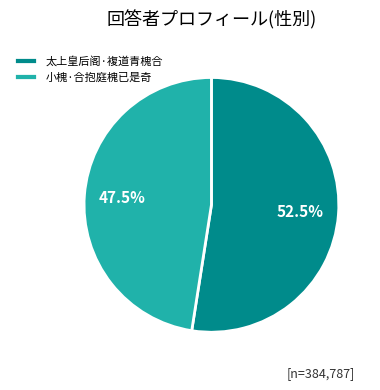

What is the largest slice in the pie chart?

太上皇后阁·複道青槐合